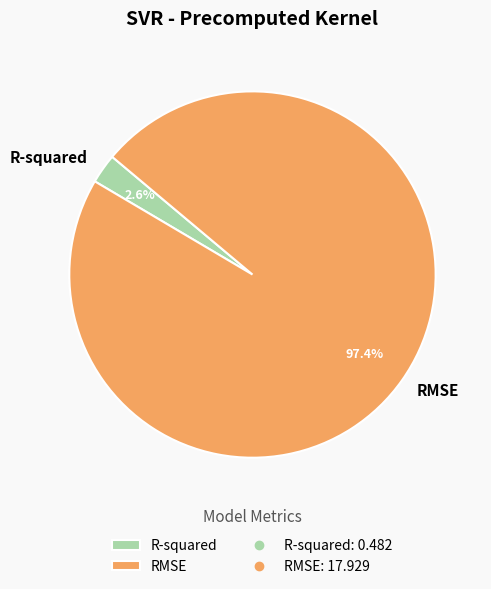

To the nearest percent, what is the difference between the R-squared and RMSE slice percentages?

95%